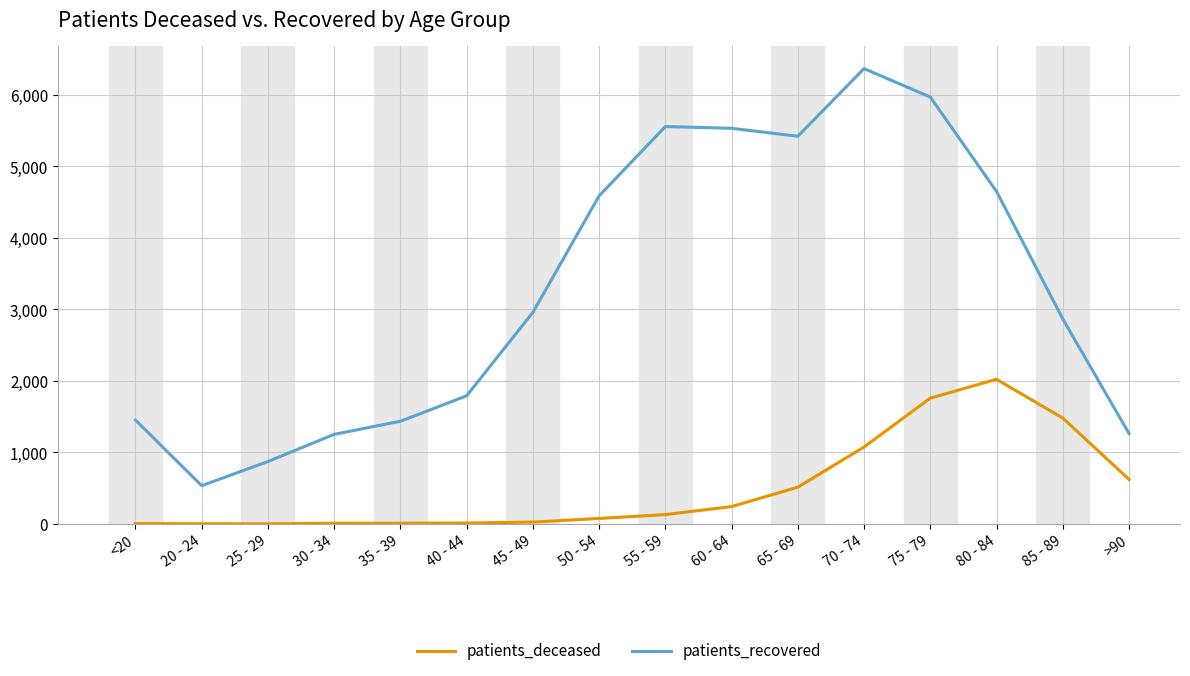

The value of patients_recovered at 55 - 59 is 5557. True or false?

True